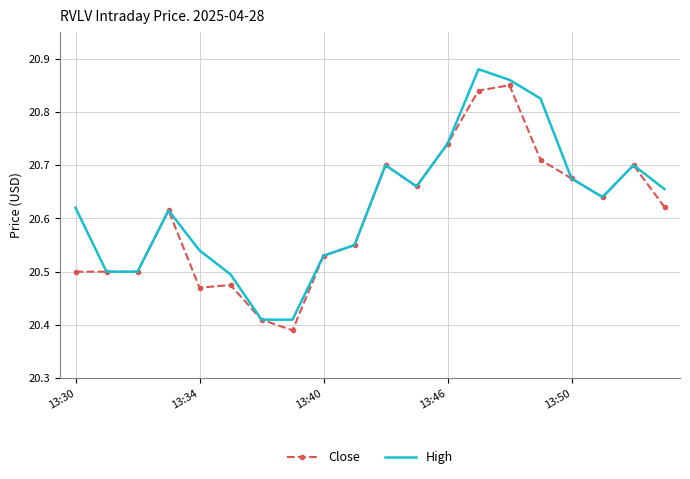

List the series in order of their peak value, lowest first.

Close, High